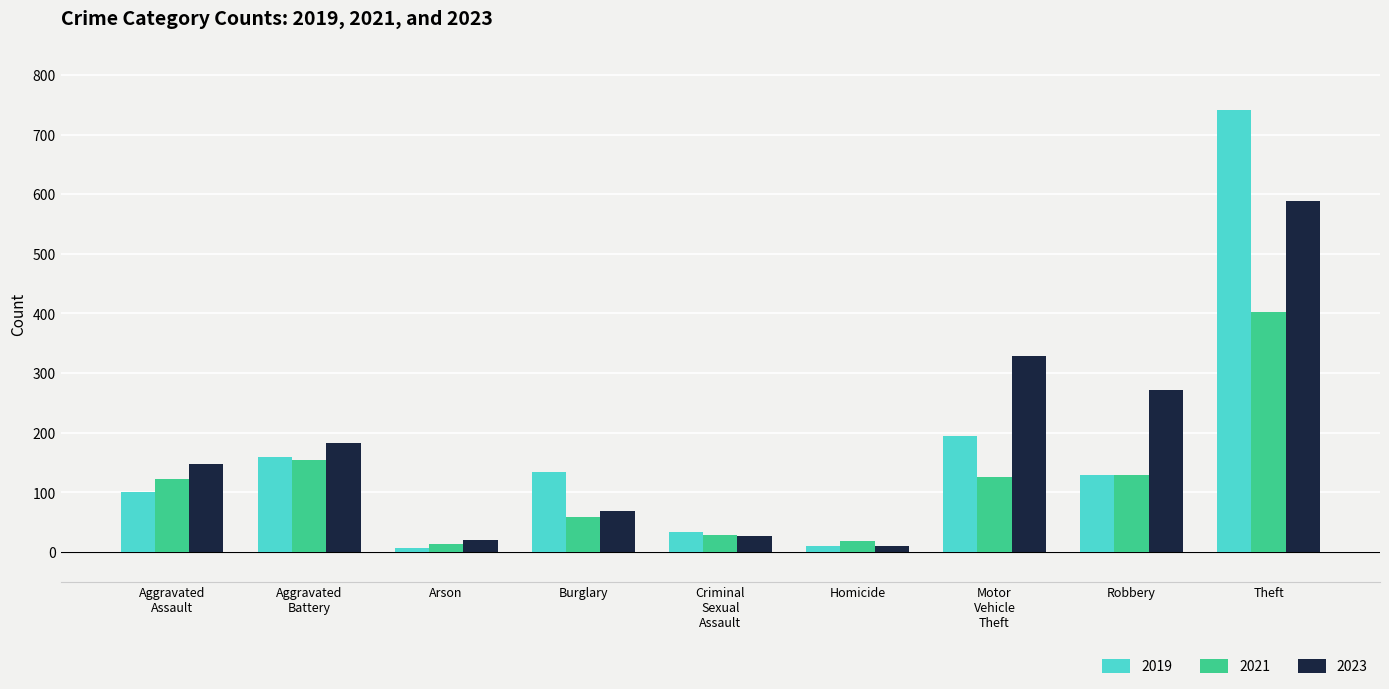

Where does the 2019 series first go above 129?

Aggravated
Battery